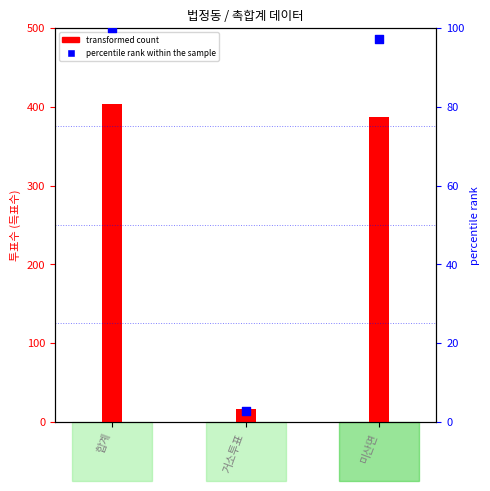

What is the total value across all series at 합계?

503.0